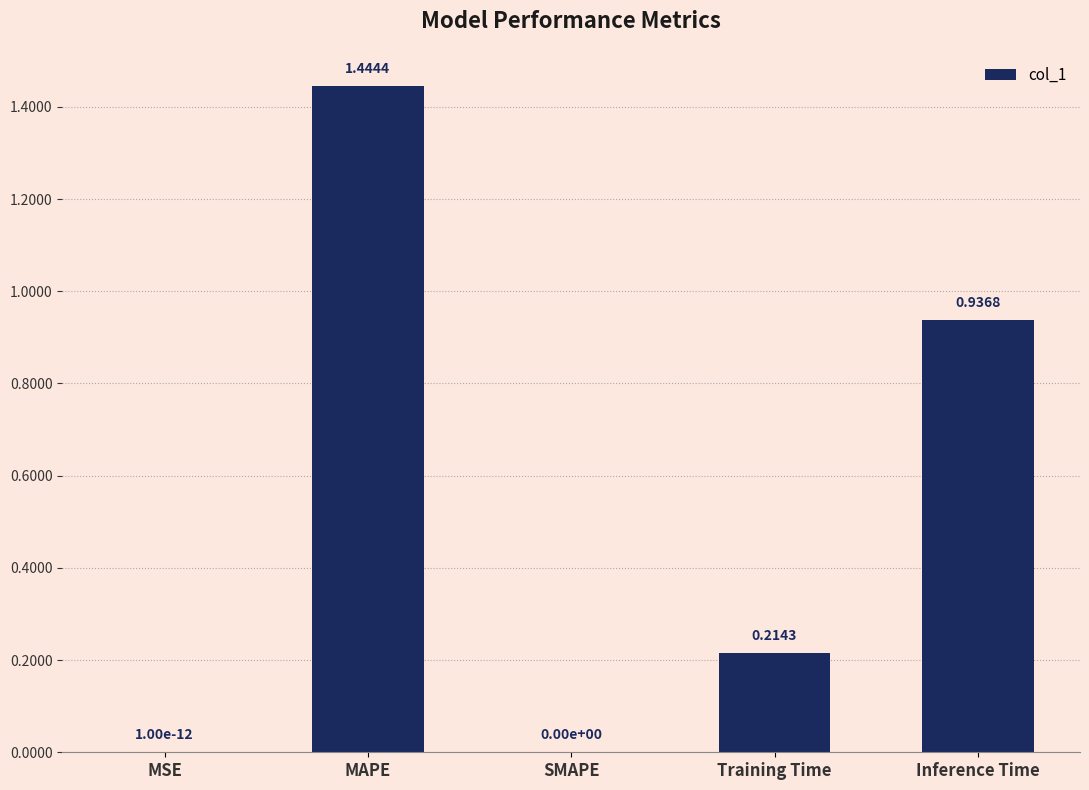

What is the sum of all values?

2.6